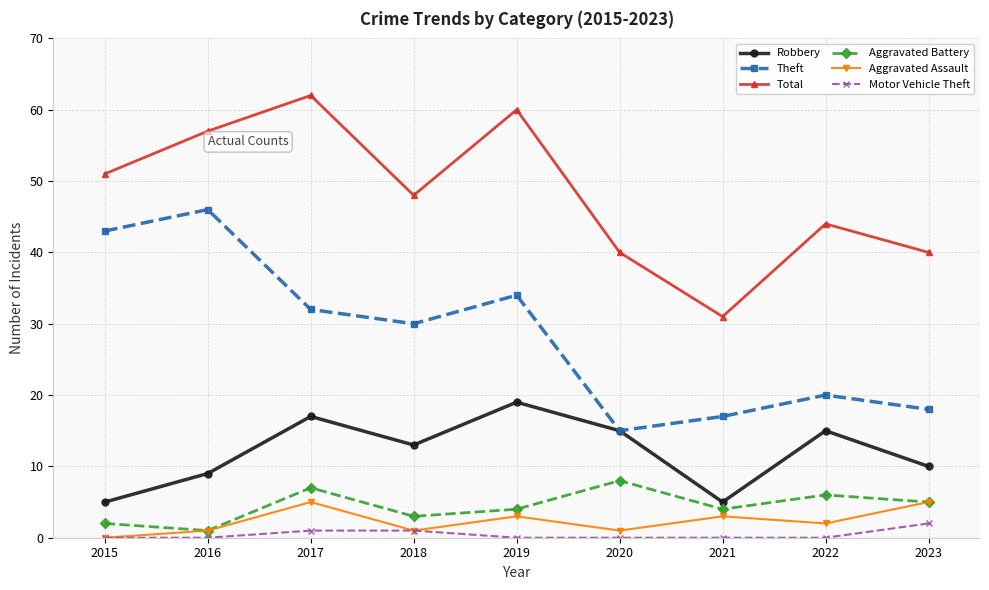

How many categories are shown in the chart?

9